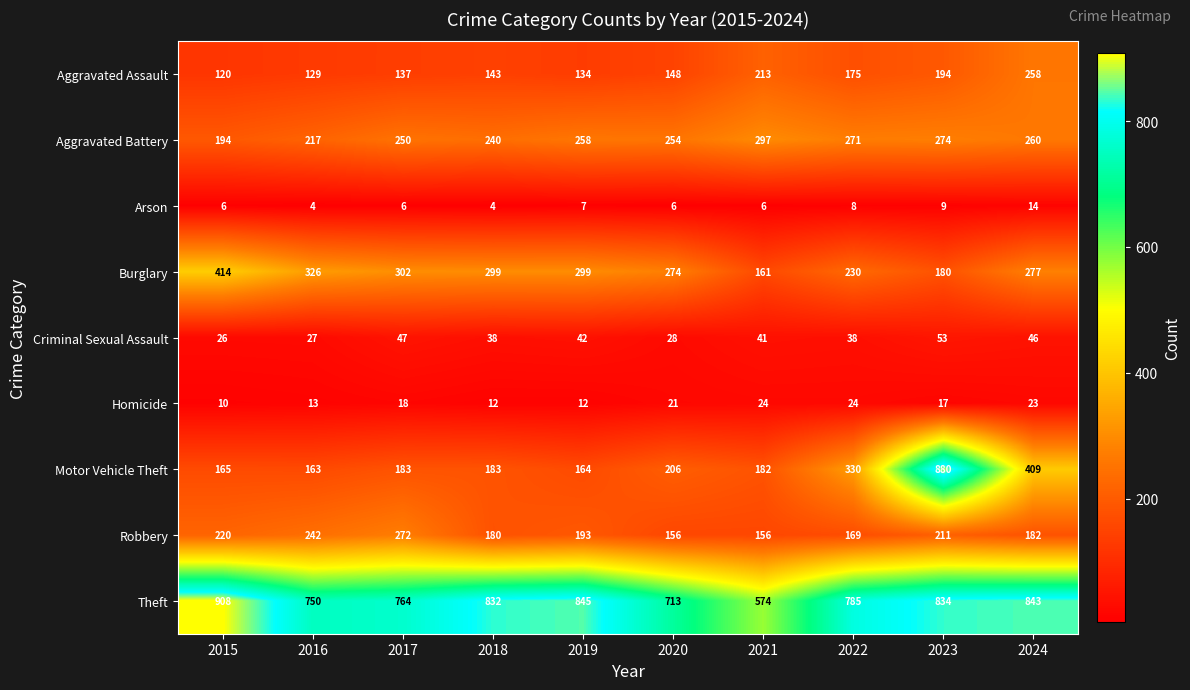

What is the difference between the maximum and second lowest values in the Burglary series?

234